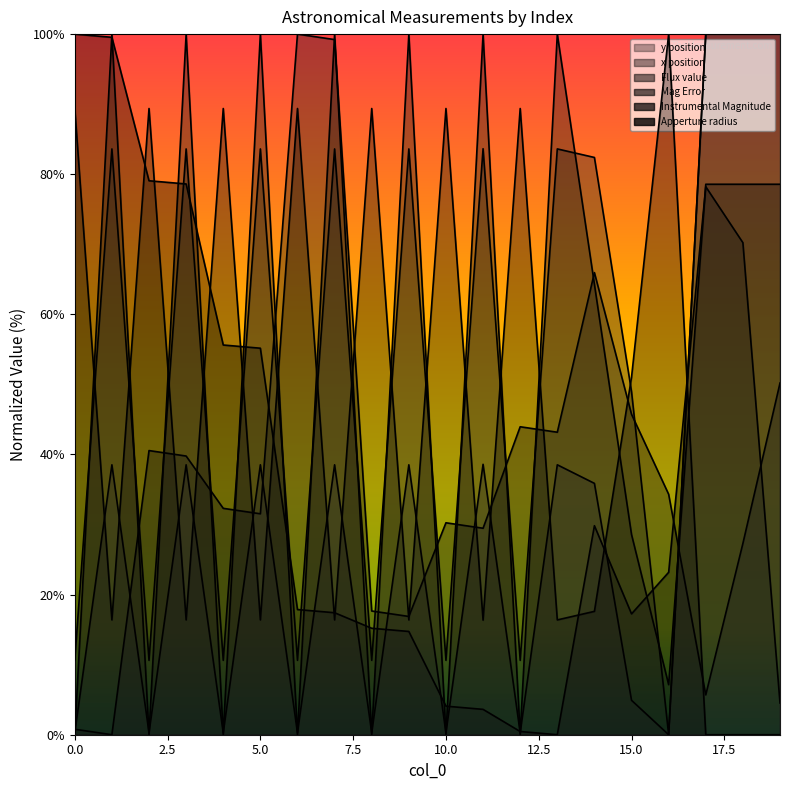

Reading right to left, what are all the values shown in this chart?

y position: 19=4.5	18=70.2	17=78.2	16=23.2	15=17.2	14=29.8	13=0.0	12=0.5	11=3.6	10=4.1	9=14.7	8=15.2	7=17.4	6=17.9	5=55.2	4=55.6	3=78.6	2=79.1	1=99.5	0=100.0
x position: 19=50.2	18=27.3	17=5.7	16=34.3	15=45.7	14=66.0	13=43.2	12=44.0	11=29.5	10=30.3	9=16.9	8=17.7	7=99.2	6=100.0	5=31.5	4=32.3	3=39.8	2=40.6	1=0.0	0=0.8
Flux value: 19=100.0	18=100.0	17=100.0	16=0.0	15=4.9	14=35.9	13=38.5	12=0.3	11=38.6	10=0.3	9=38.5	8=0.3	7=38.5	6=0.3	5=38.5	4=0.3	3=38.5	2=0.3	1=38.5	0=0.3
Mag Error: 19=0.0	18=0.0	17=0.0	16=100.0	15=51.0	14=17.6	13=16.4	12=89.4	11=16.4	10=89.4	9=16.4	8=89.4	7=16.4	6=89.4	5=16.4	4=89.4	3=16.4	2=89.4	1=16.4	0=89.4
Instrumental Magnitude: 19=100.0	18=100.0	17=100.0	16=0.0	15=49.0	14=82.4	13=83.6	12=10.6	11=83.6	10=10.6	9=83.6	8=10.6	7=83.6	6=10.6	5=83.6	4=10.6	3=83.6	2=10.6	1=83.6	0=10.6
Apperture radius: 19=78.6	18=78.6	17=78.6	16=7.1	15=28.6	14=64.3	13=100.0	12=0.0	11=100.0	10=0.0	9=100.0	8=0.0	7=100.0	6=0.0	5=100.0	4=0.0	3=100.0	2=0.0	1=100.0	0=0.0